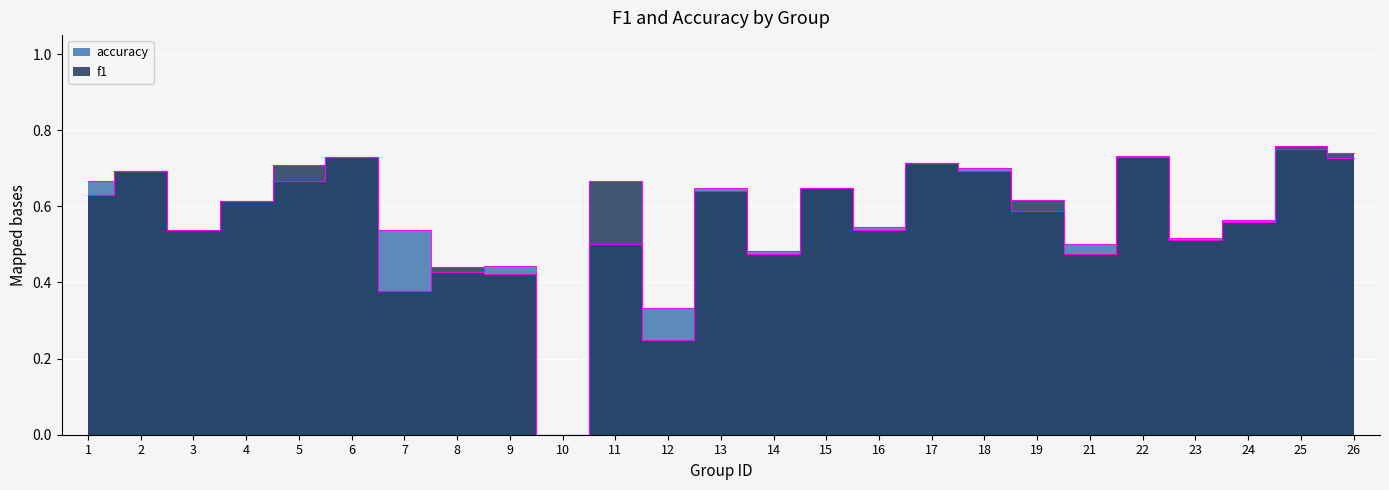

List the series in order of their overall mean, highest first.

accuracy, f1